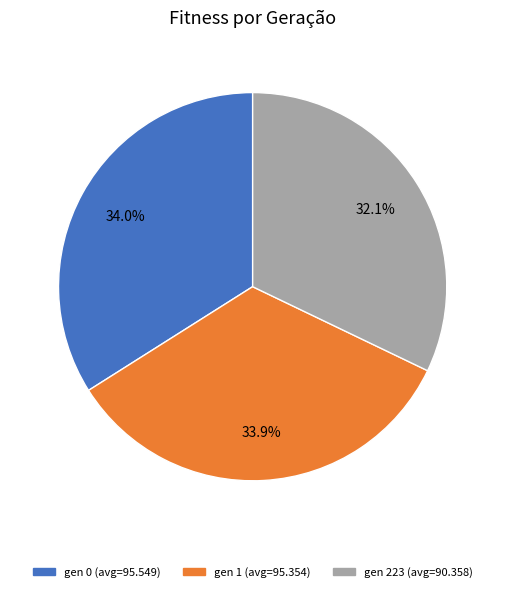

Combined, do gen 1 (avg=95.354) and gen 223 (avg=90.358) account for over 50%?

Yes